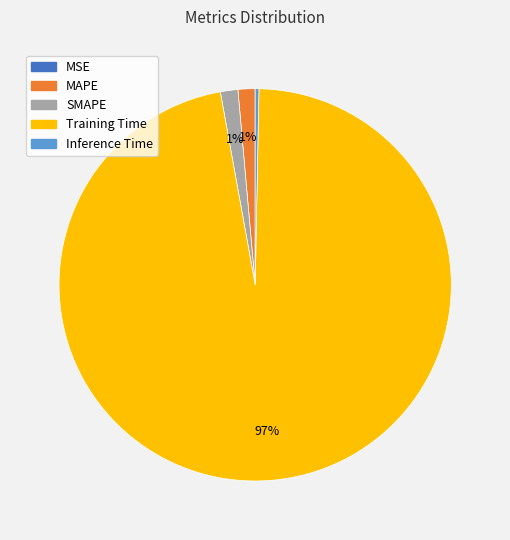

To the nearest percent, what portion does MAPE represent?

1%